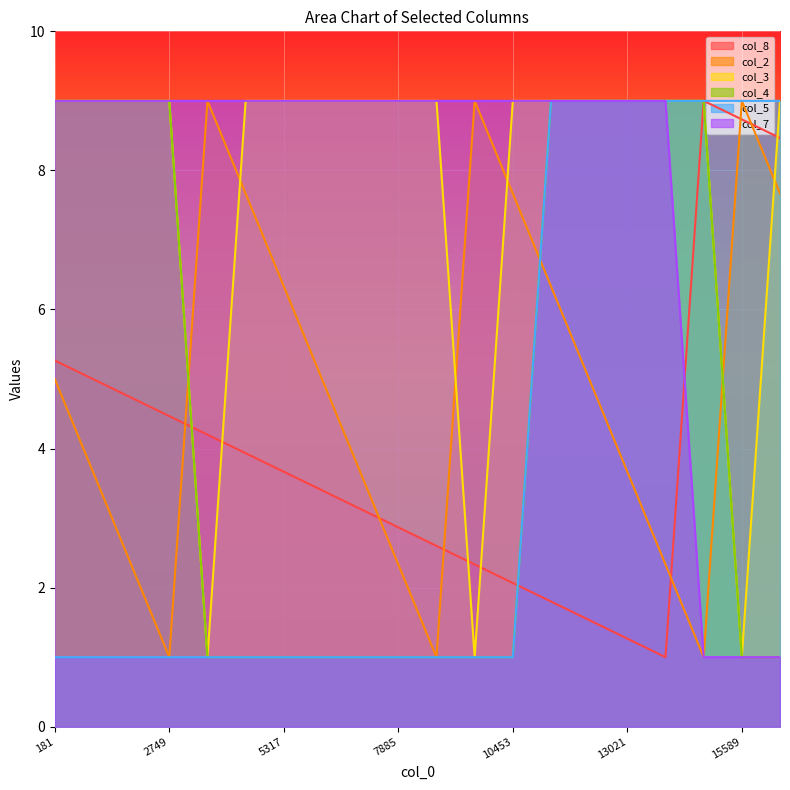

Rank the series by their maximum value, from highest to lowest.

col_8, col_2, col_3, col_4, col_5, col_7